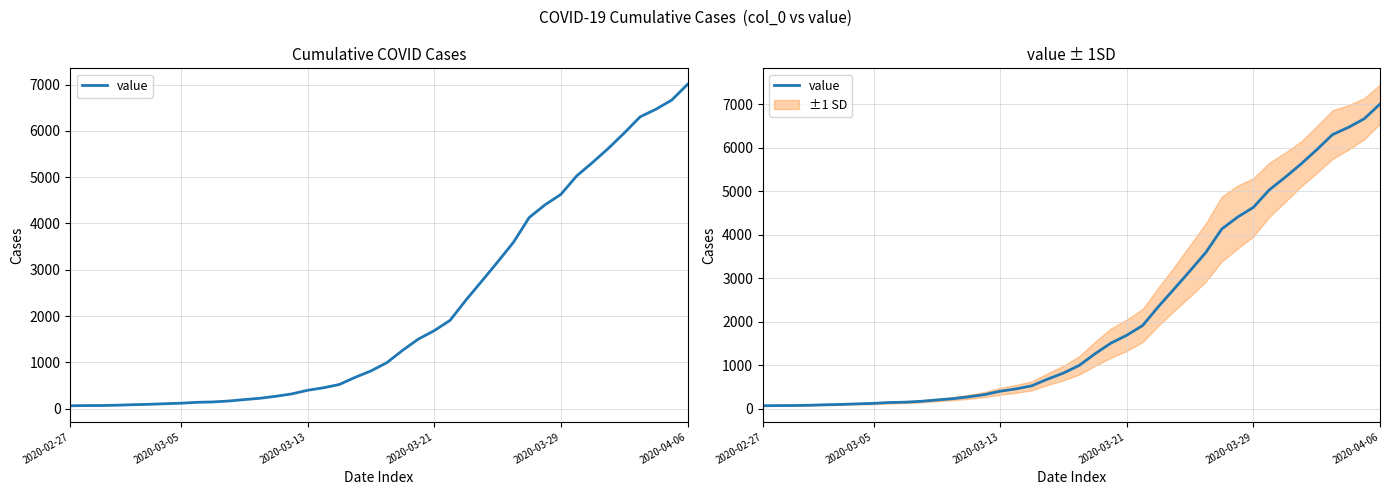

What is the smallest value displayed?

64